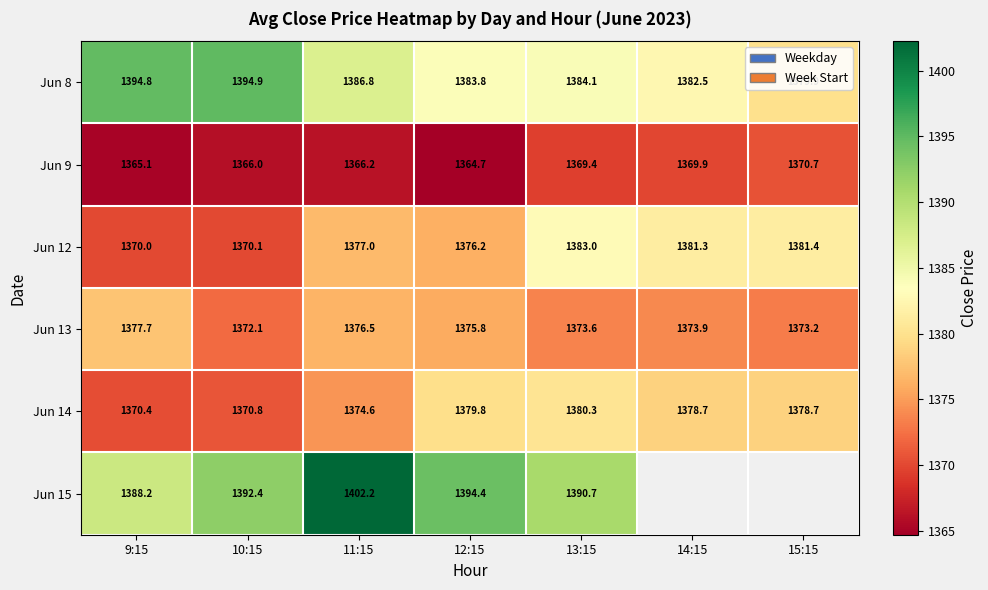

Rank the categories by Jun 8 value from highest to lowest.

10:15, 9:15, 11:15, 13:15, 12:15, 14:15, 15:15